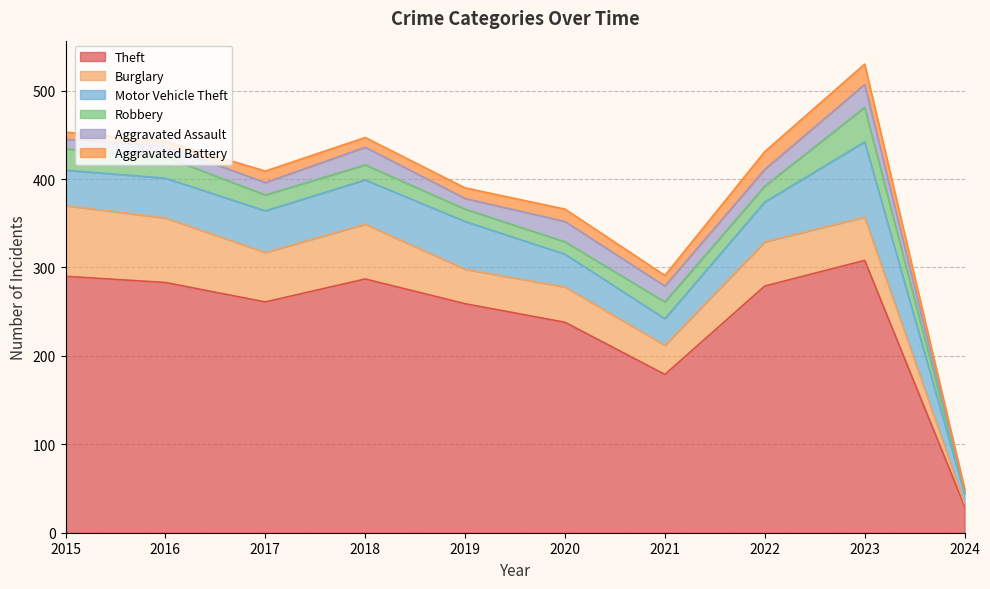

Is the value of Theft at 2019 greater than the value of Burglary at 2021?

Yes